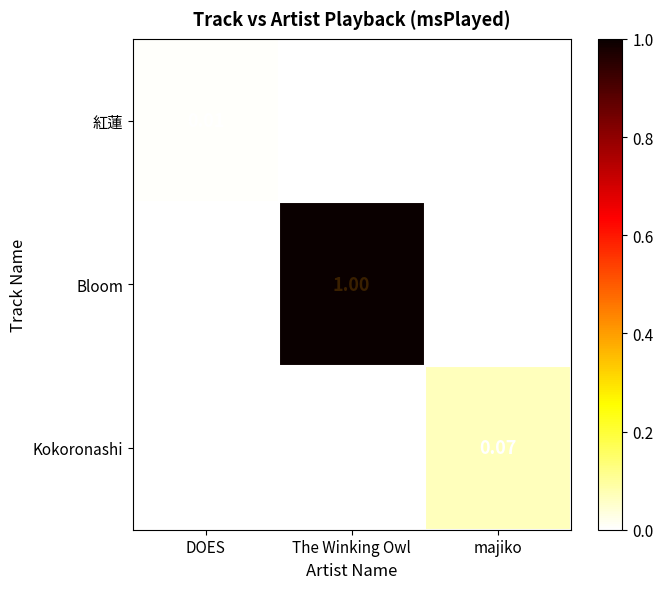

Which category has the highest value in the Bloom series?

The Winking Owl